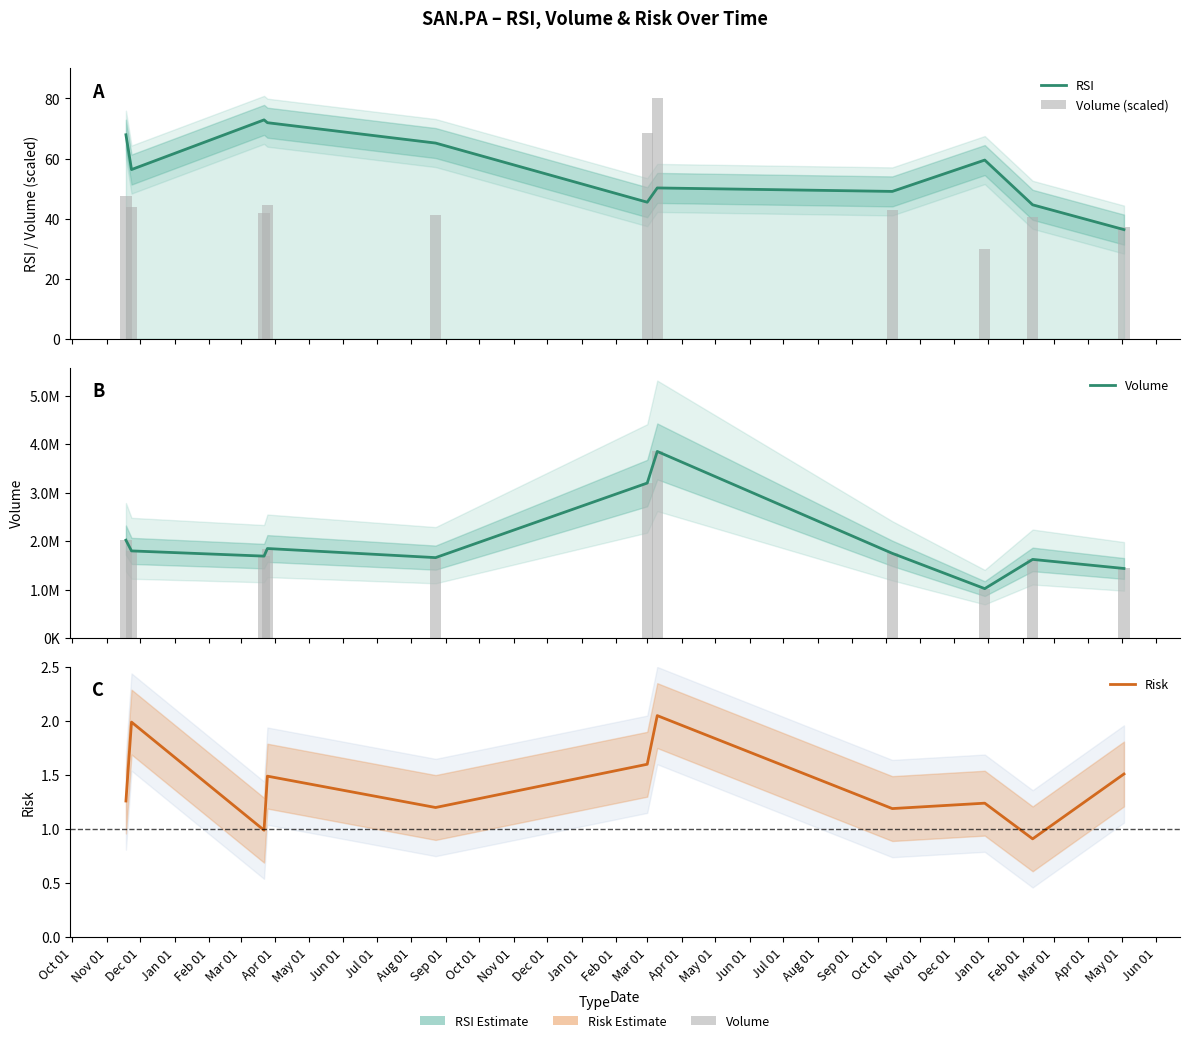

What is the highest value of the Risk series?

2.0